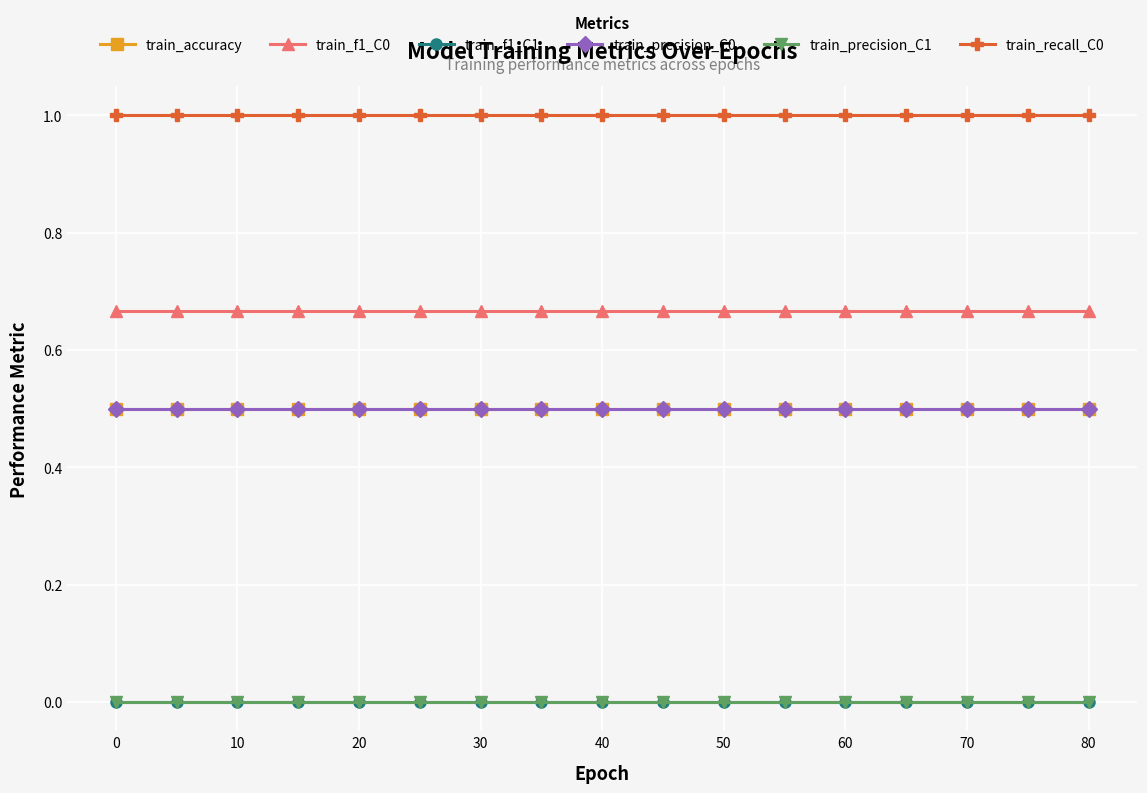

Count the number of data series in this chart.

6